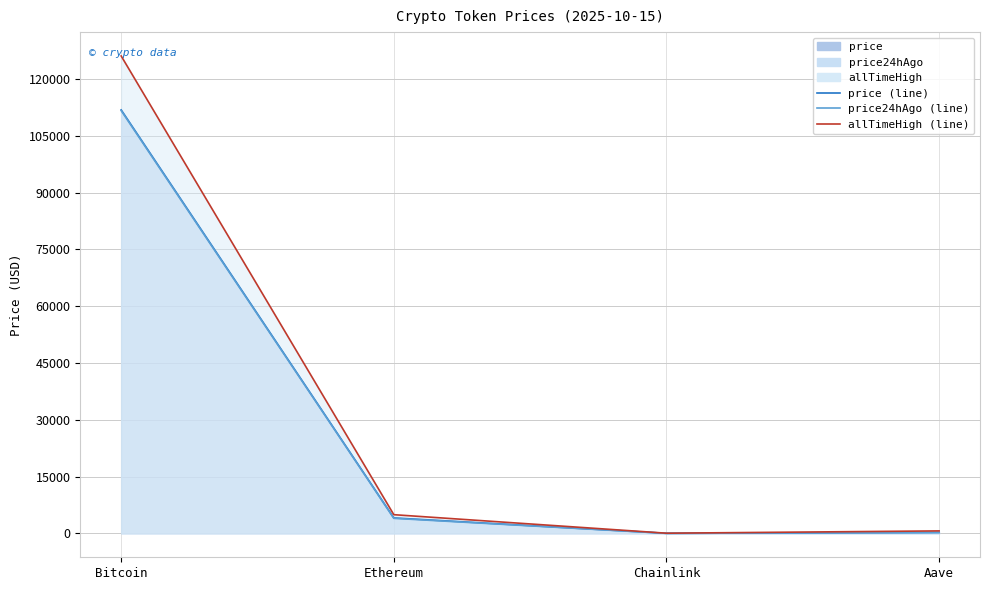

How many lines are shown in the chart?

3